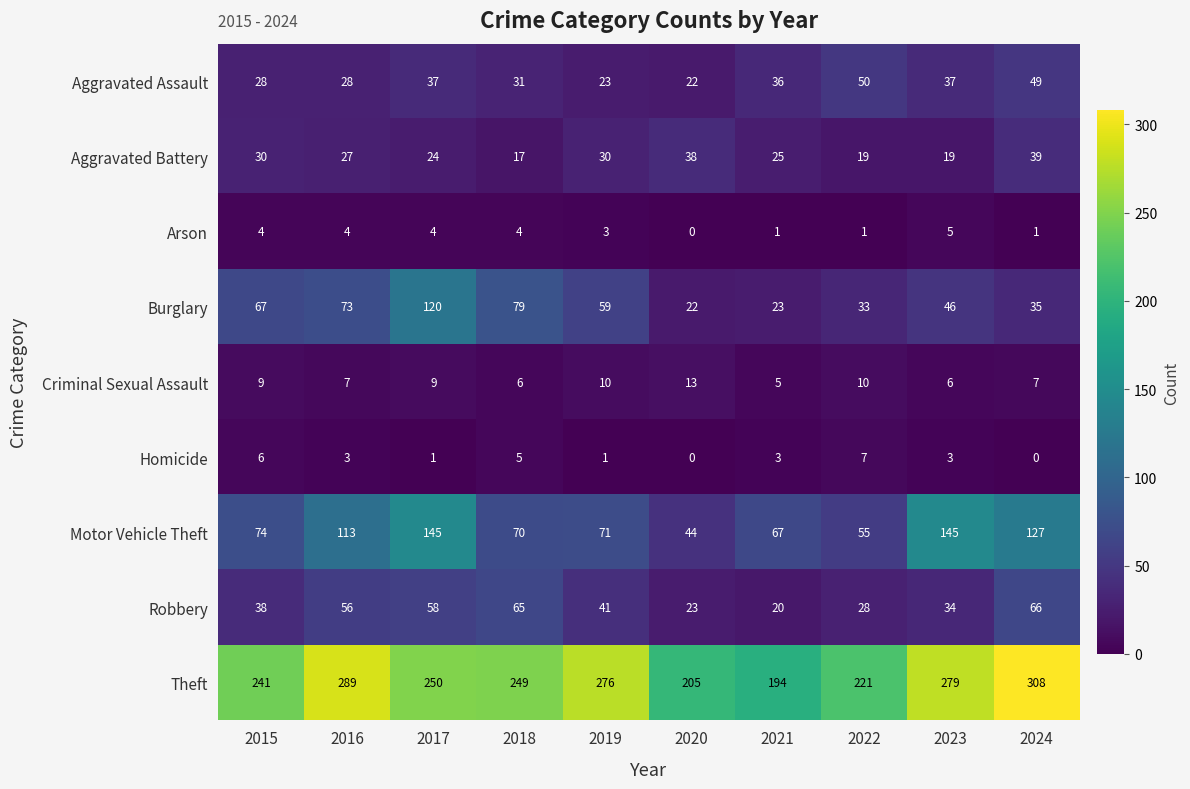

Read the Motor Vehicle Theft value at 2021, to the nearest 50.

50